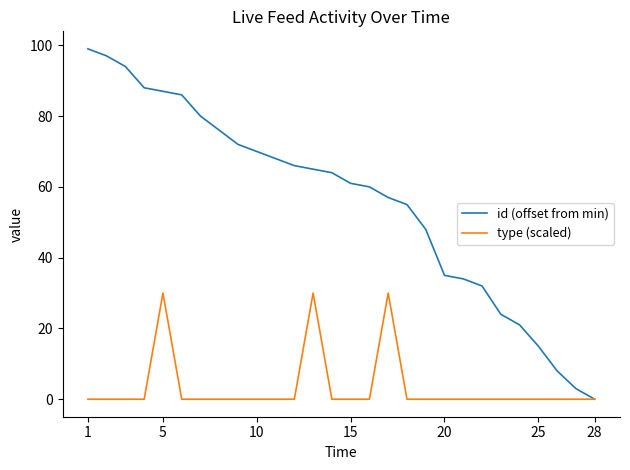

What is the greatest value displayed?

99